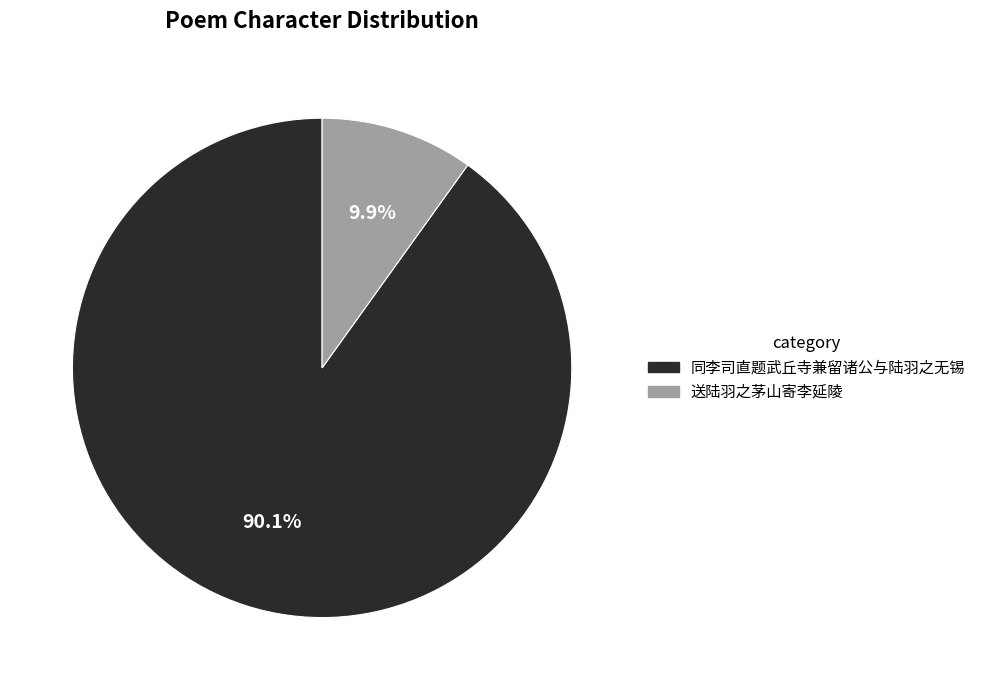

What percentage is the 送陆羽之茅山寄李延陵 slice, to the nearest percent?

10%